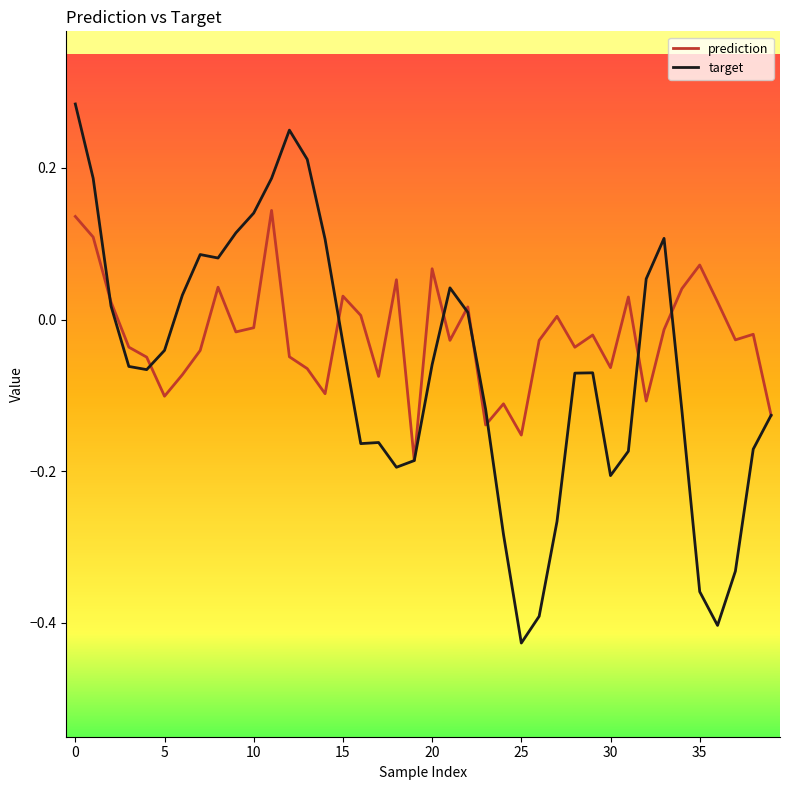

Which series has the largest total across all categories?

prediction